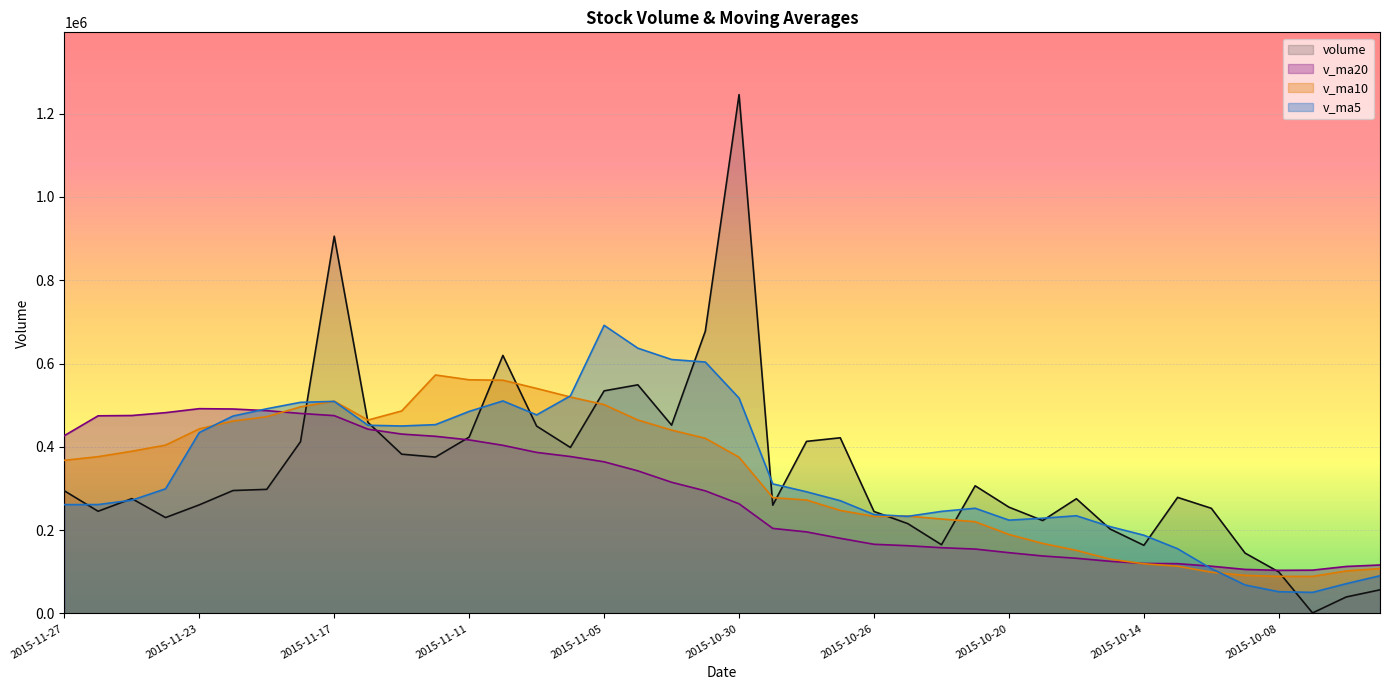

How many data points in volume are above 294515?

20